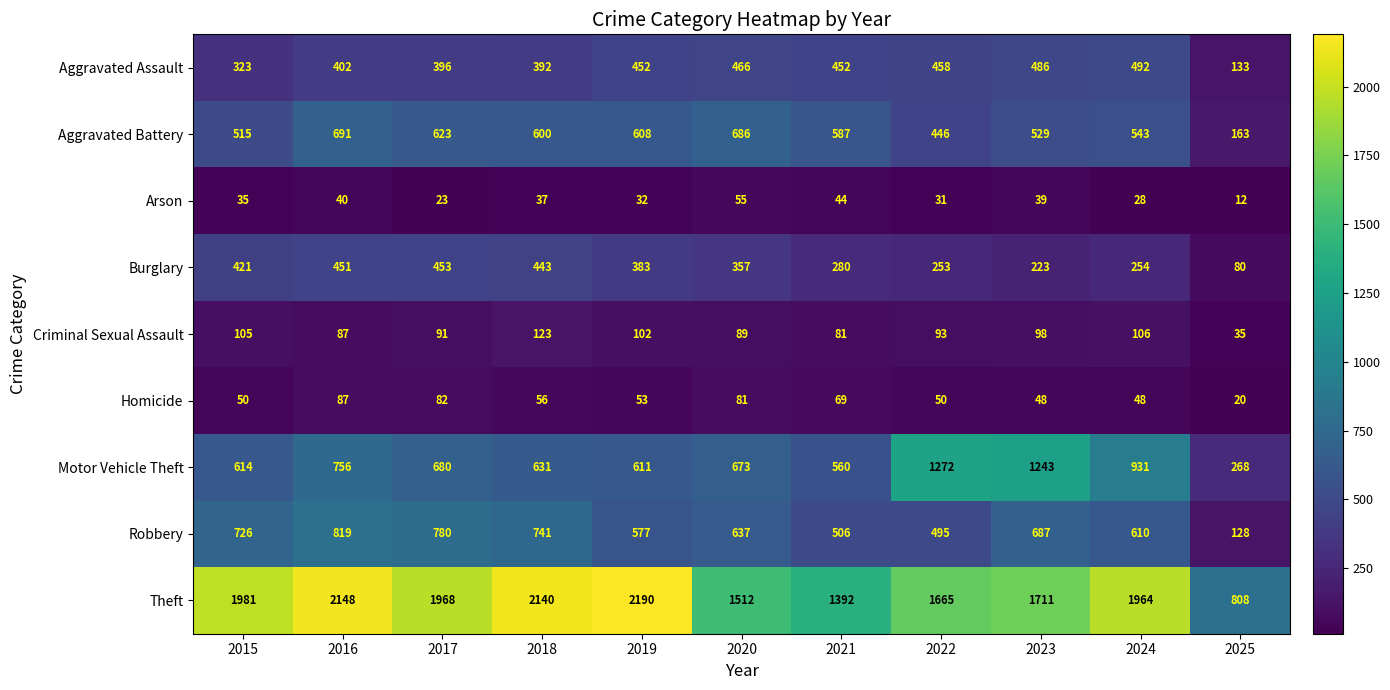

At how many categories does at least one series exceed 335?

11